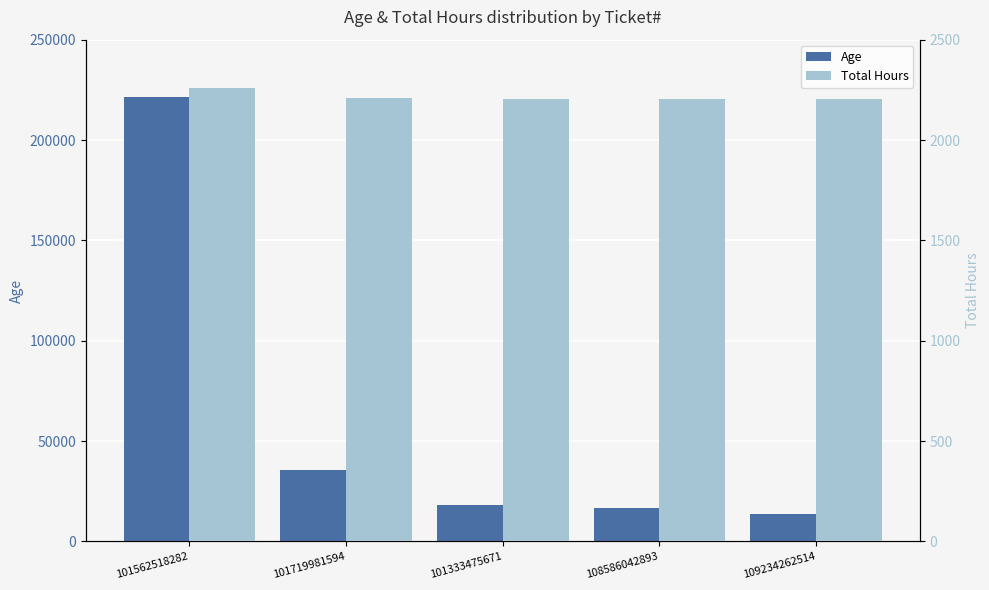

What is the value of the Age bar at the 1st from the left?

221674